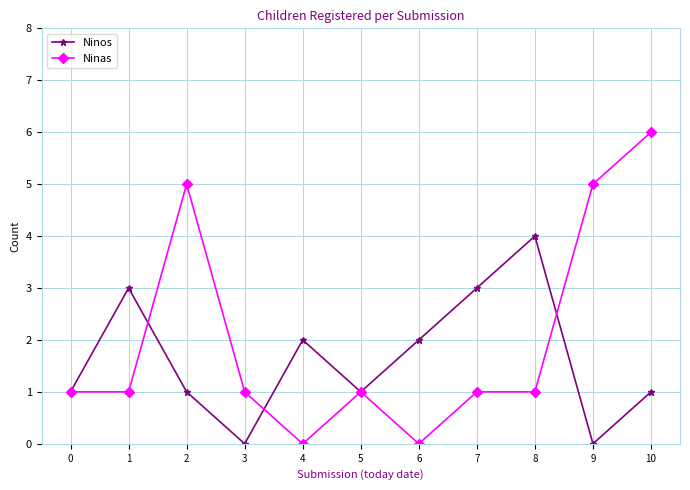

The value of Ninos at 4 is 2. True or false?

True